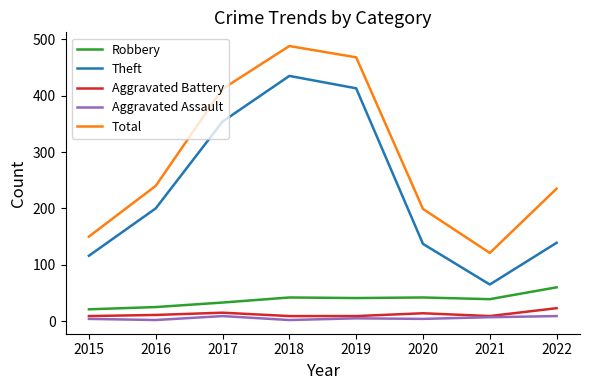

What is the difference between the maximum and second lowest values in the Theft series?

319